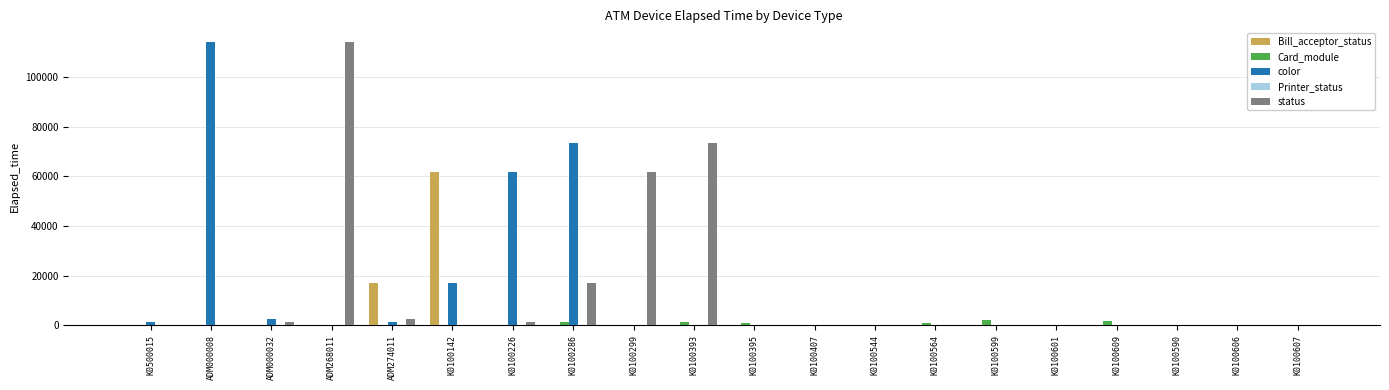

How many data points in color are above 0?

8